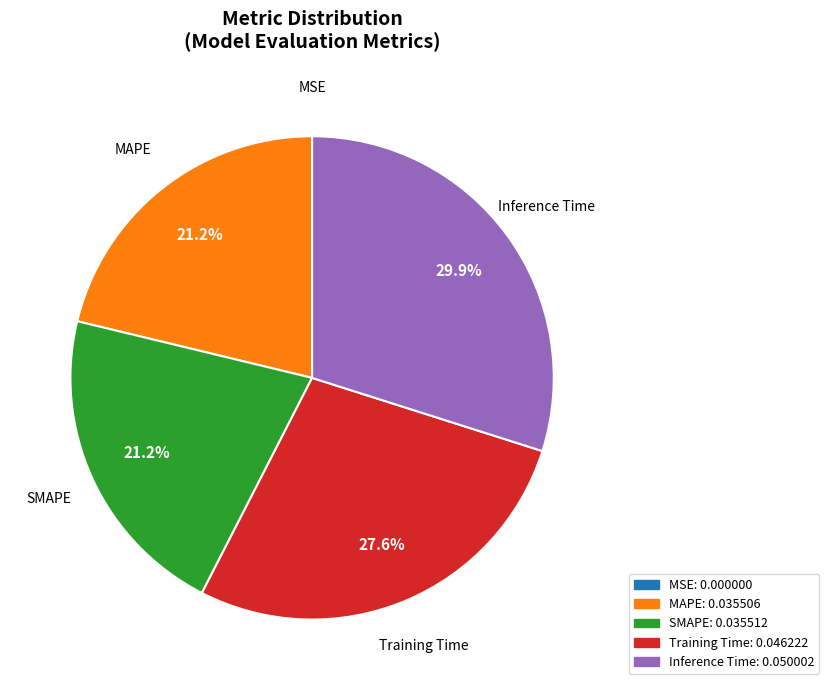

Which has a higher value, MAPE or Training Time?

Training Time